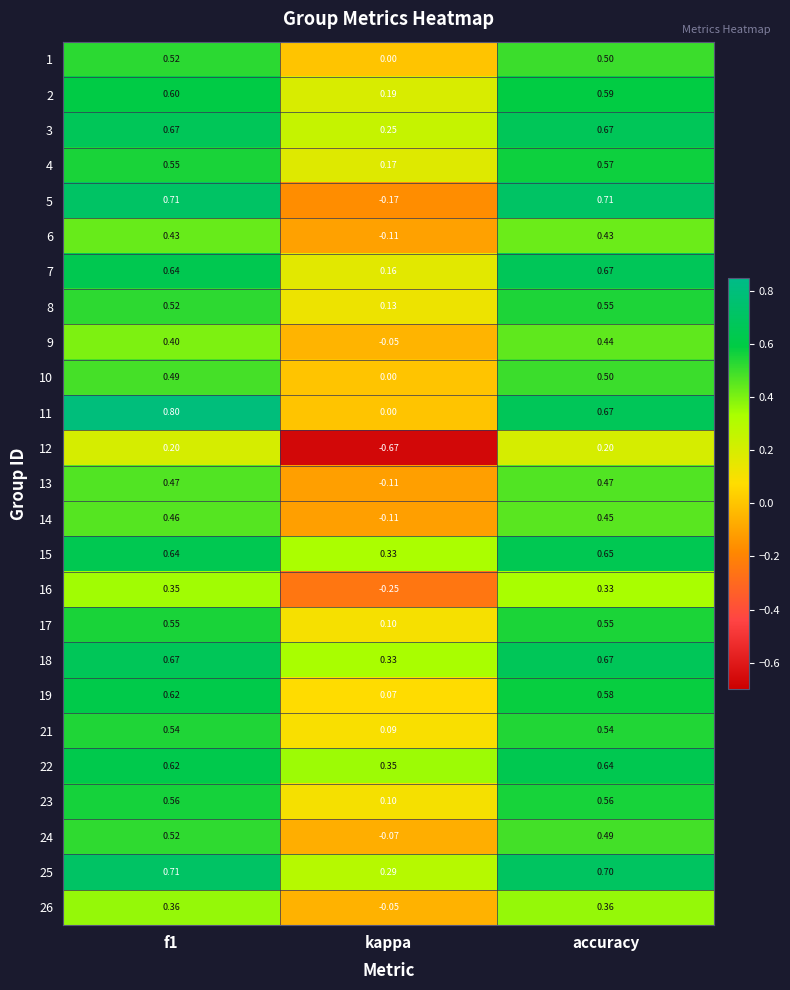

Where is 13 nearest to the value 0?

kappa